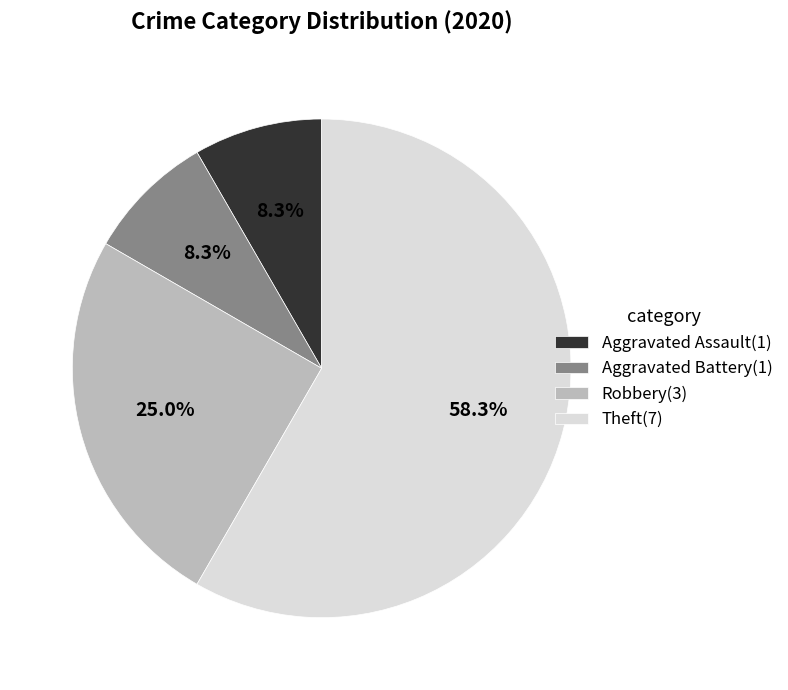

To the nearest percent, what is the combined percentage of Robbery and Aggravated Battery?

33%